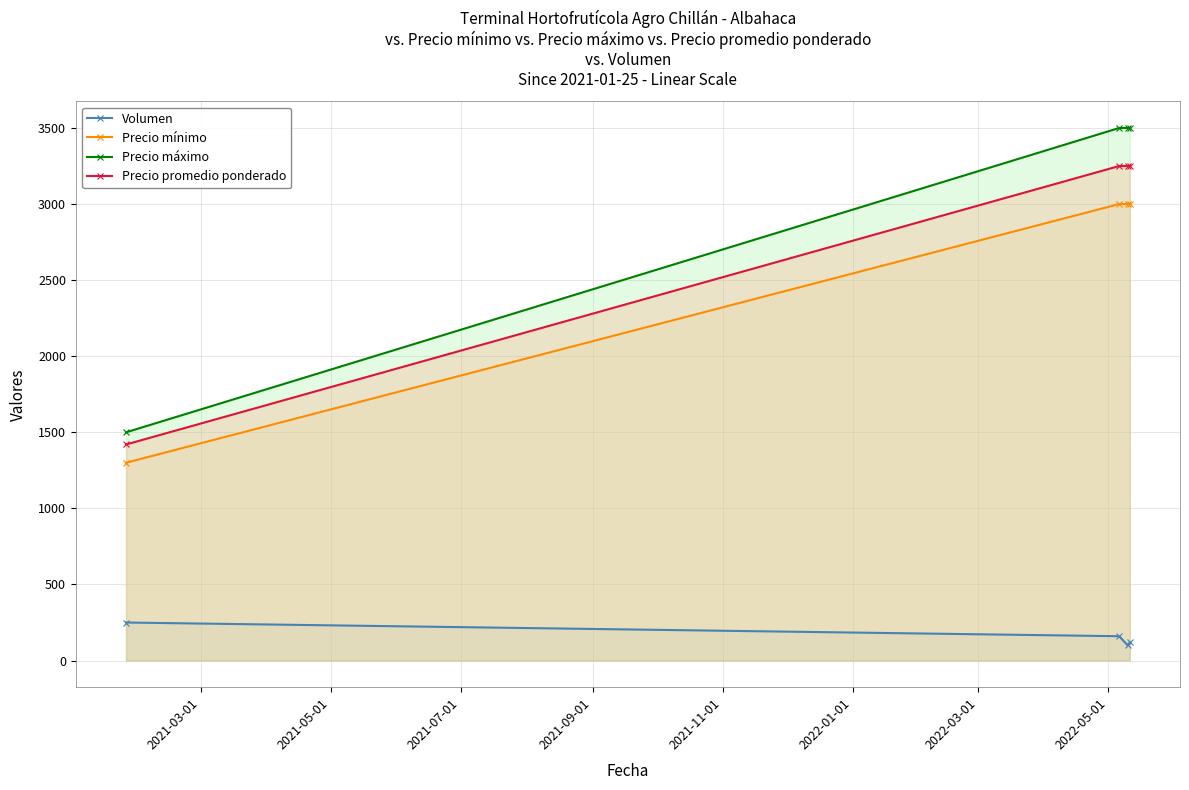

How many distinct data groups are displayed?

4